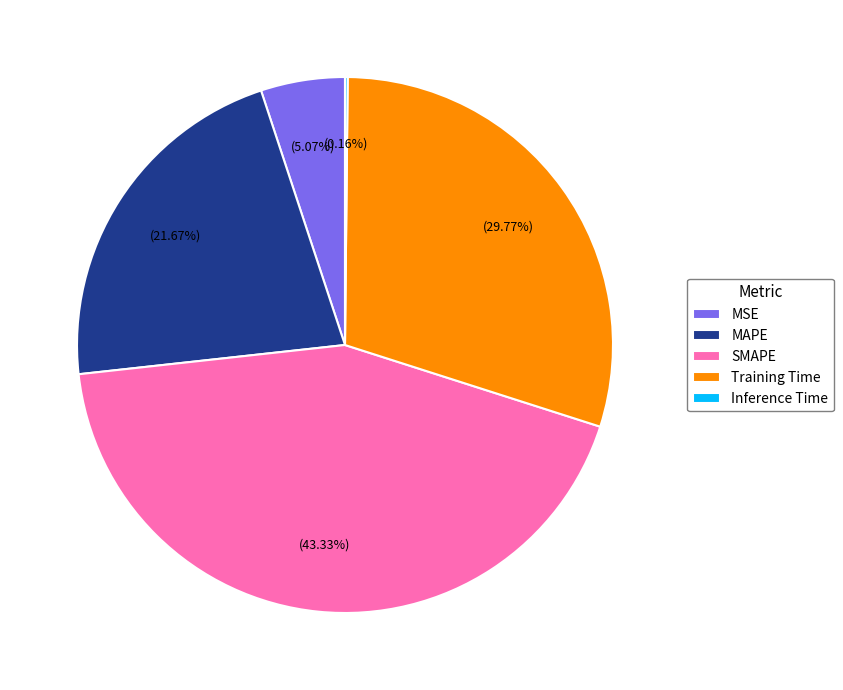

To the nearest percent, what percentage of the pie is SMAPE?

43%